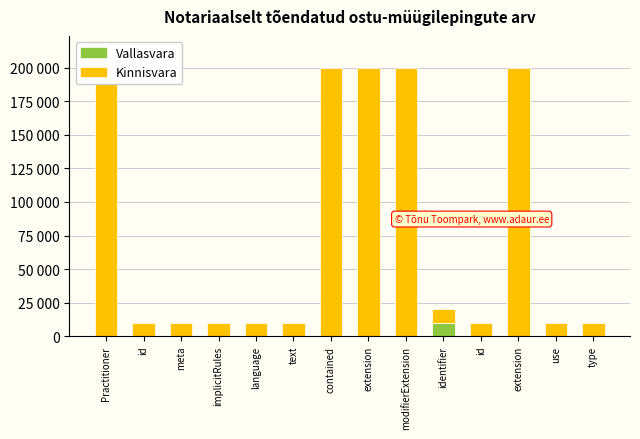

What are all the series names shown in the legend?

Vallasvara, Kinnisvara